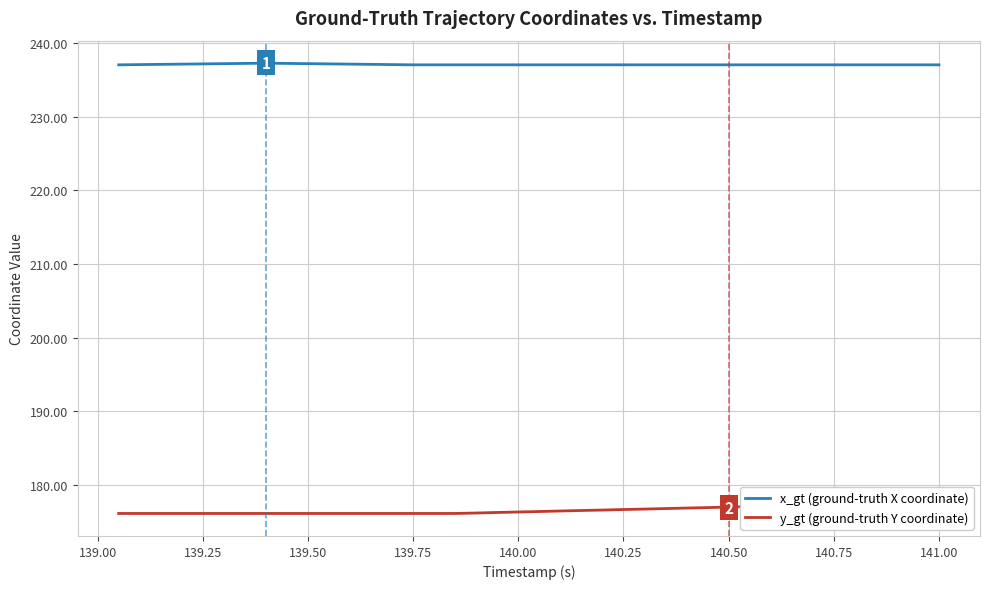

What is the average value of the y_gt (ground-truth Y coordinate) series?

176.6